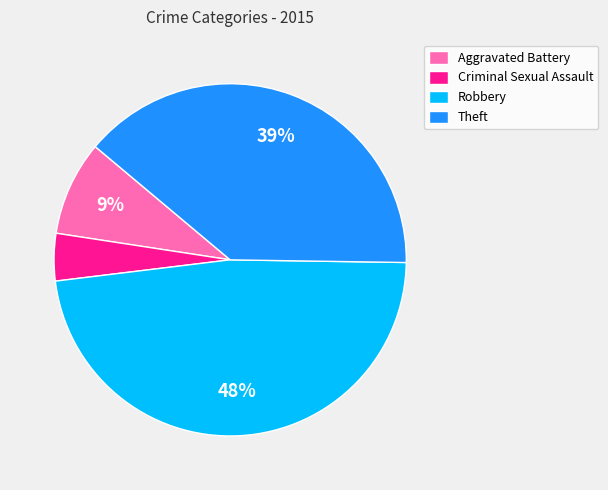

Does Aggravated Battery represent more than half of the total?

No